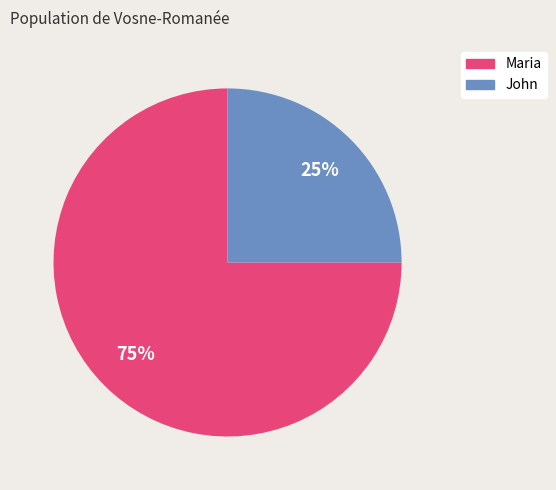

Count the number of slices in the pie.

2